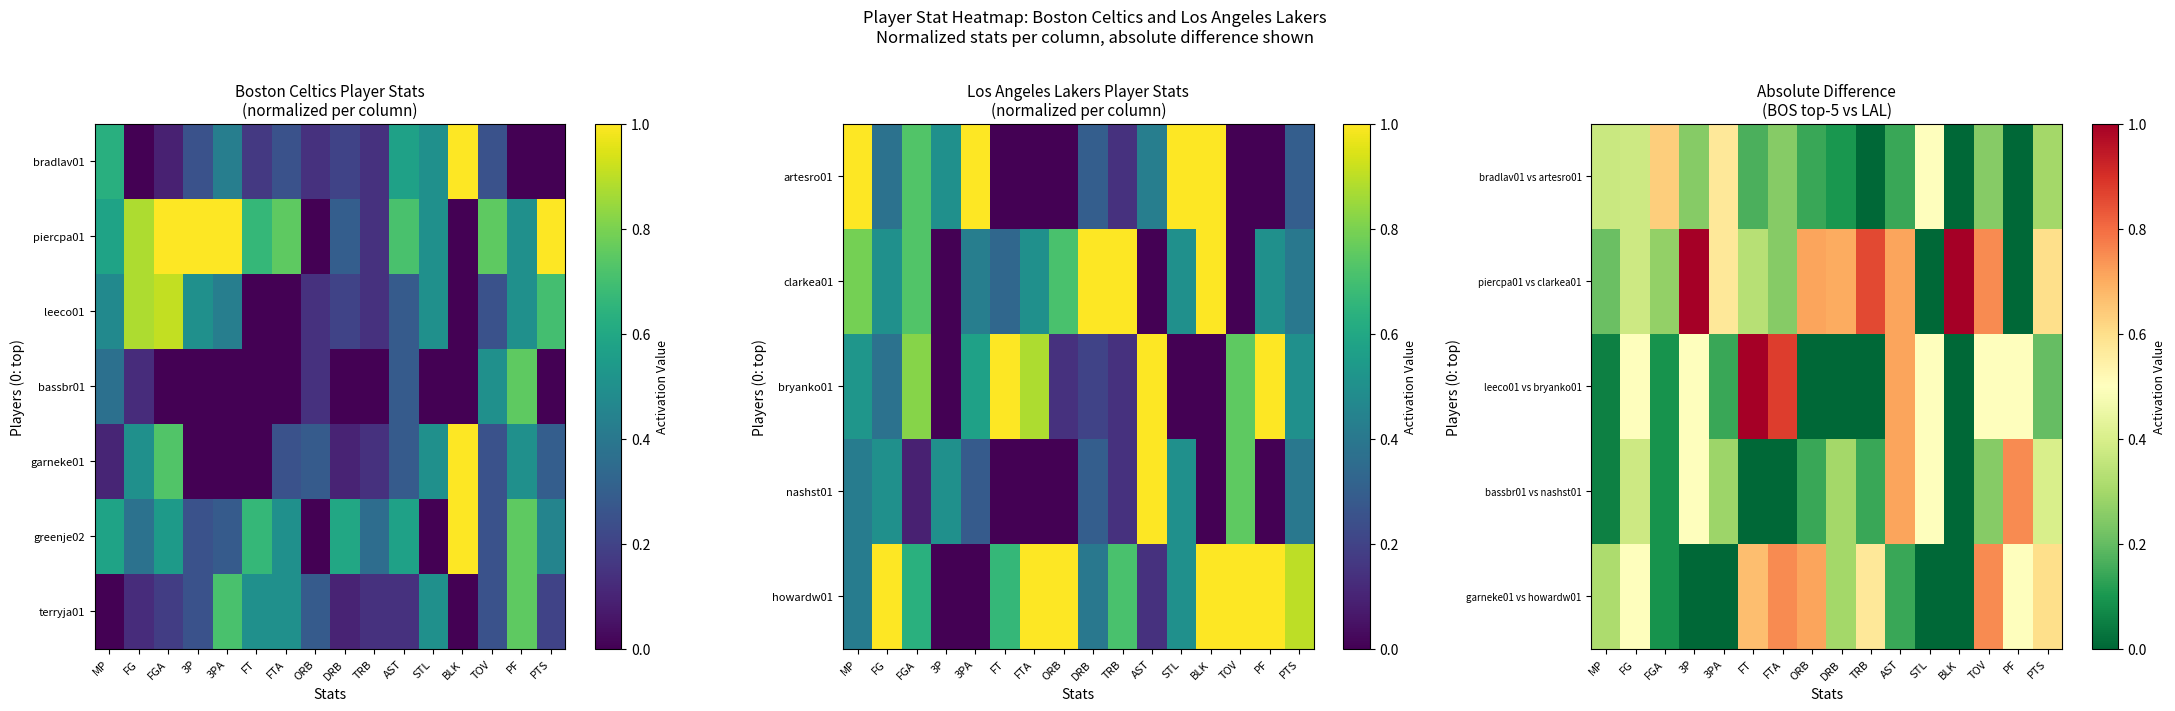

True or false: terryja01 has a value of 0.5 at FT.

True